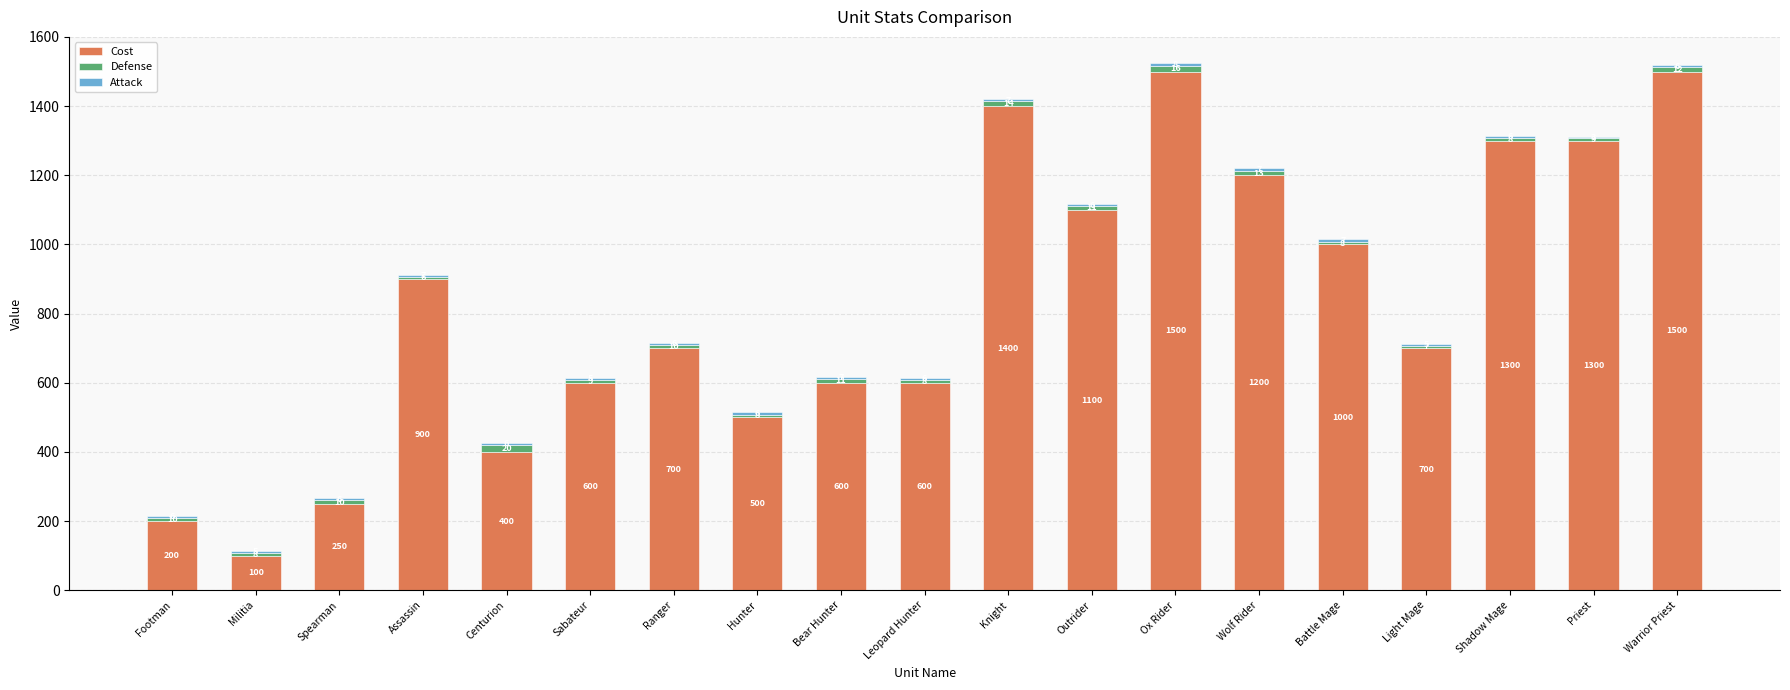

The Cost series shows 316 at Shadow Mage. True or false?

False